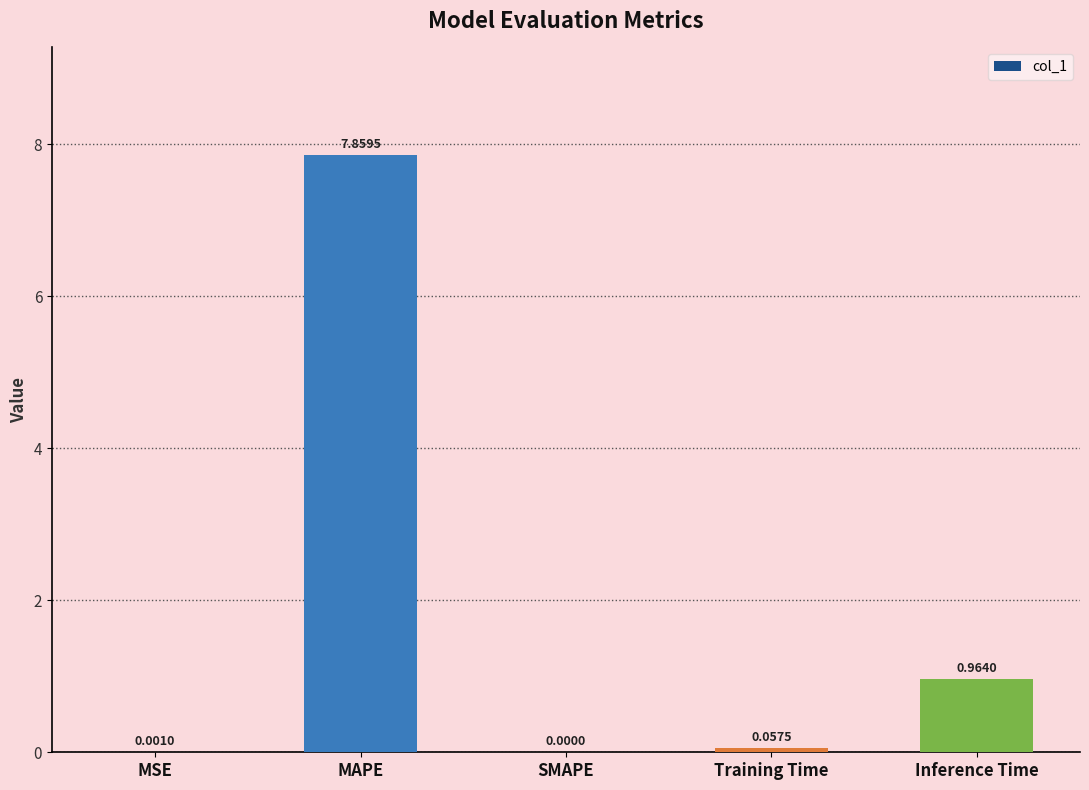

How many values are above zero?

4